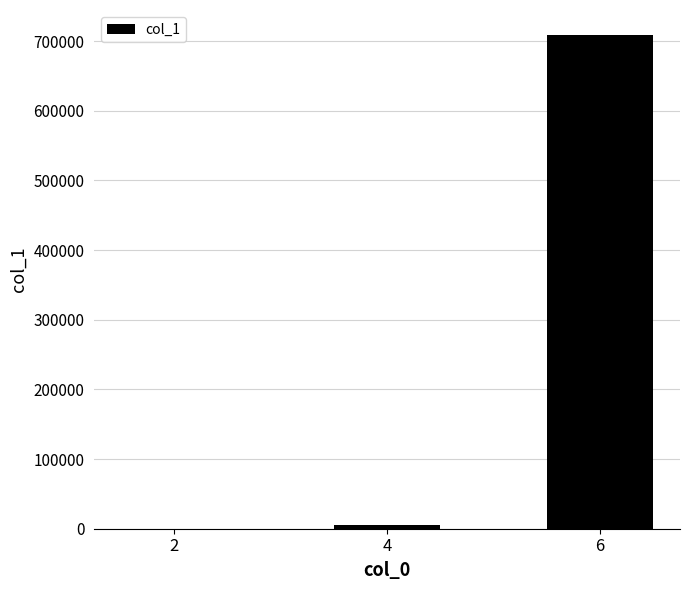

Where is the data nearest to the value 354728?

4